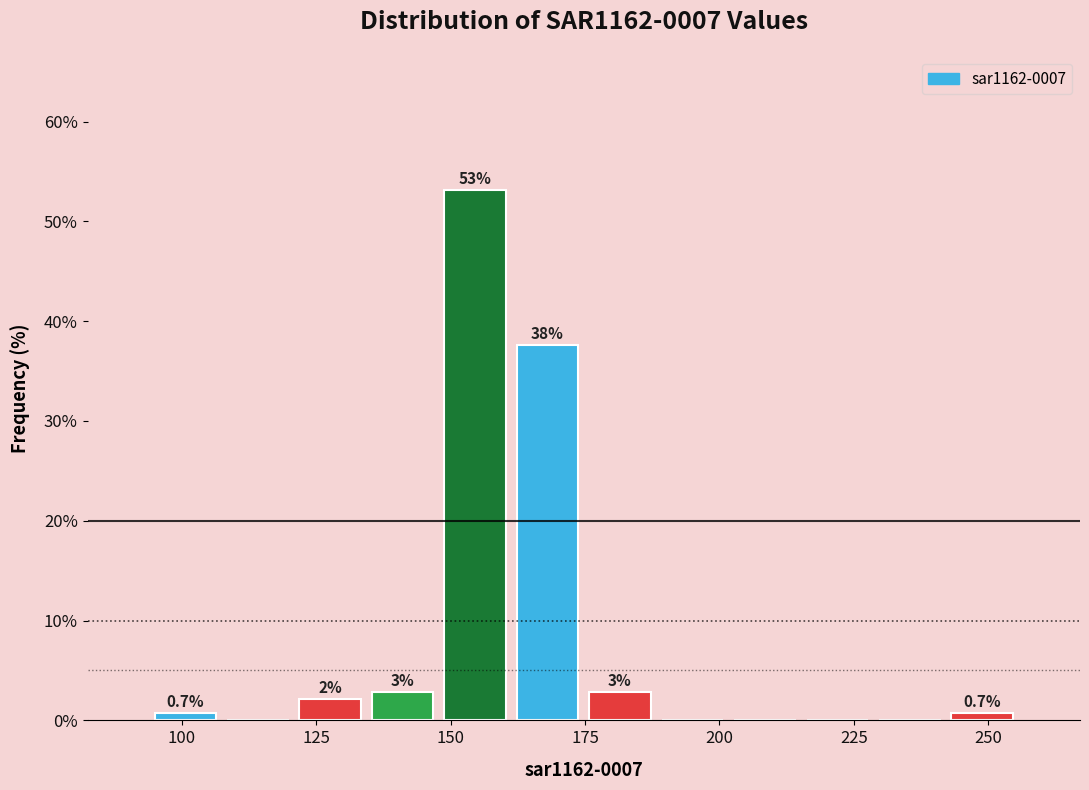

Read against the x-axis, roughly where is the centre of the tallest bar?

155